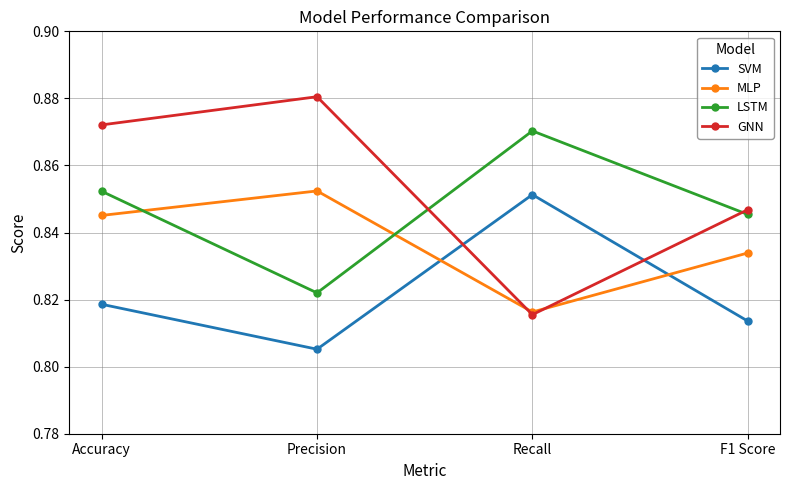

Count the LSTM values in the range 0 to 1.

4